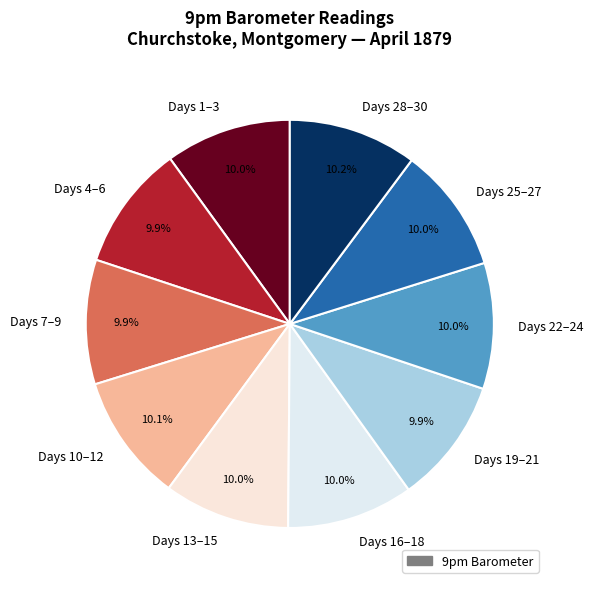

Does any single category account for the majority?

No